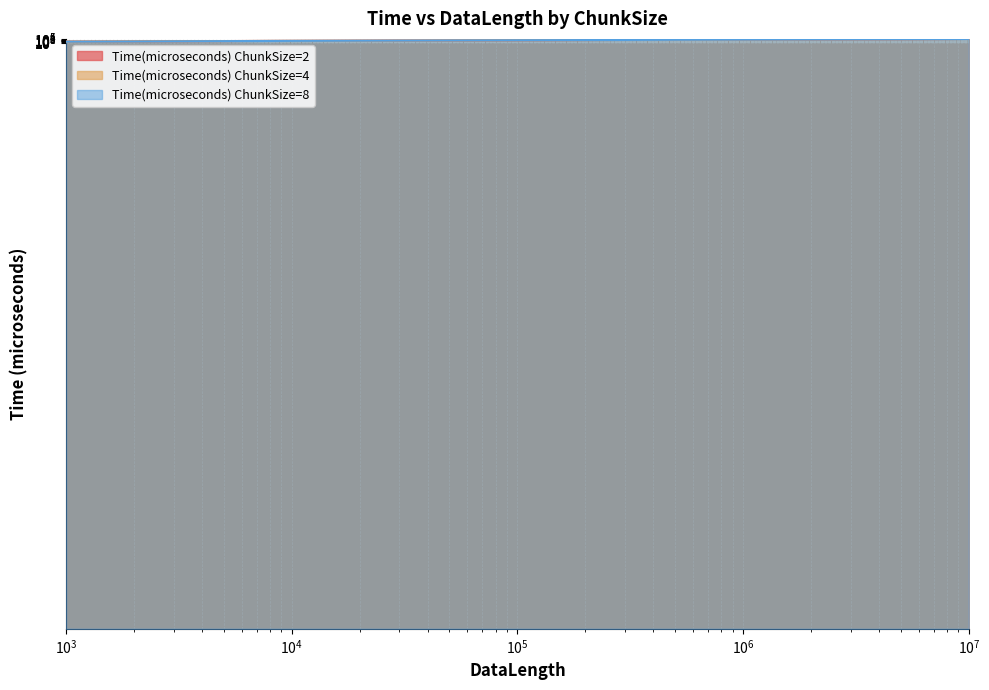

At which label does Time(microseconds) ChunkSize=4 reach its peak?

10000000